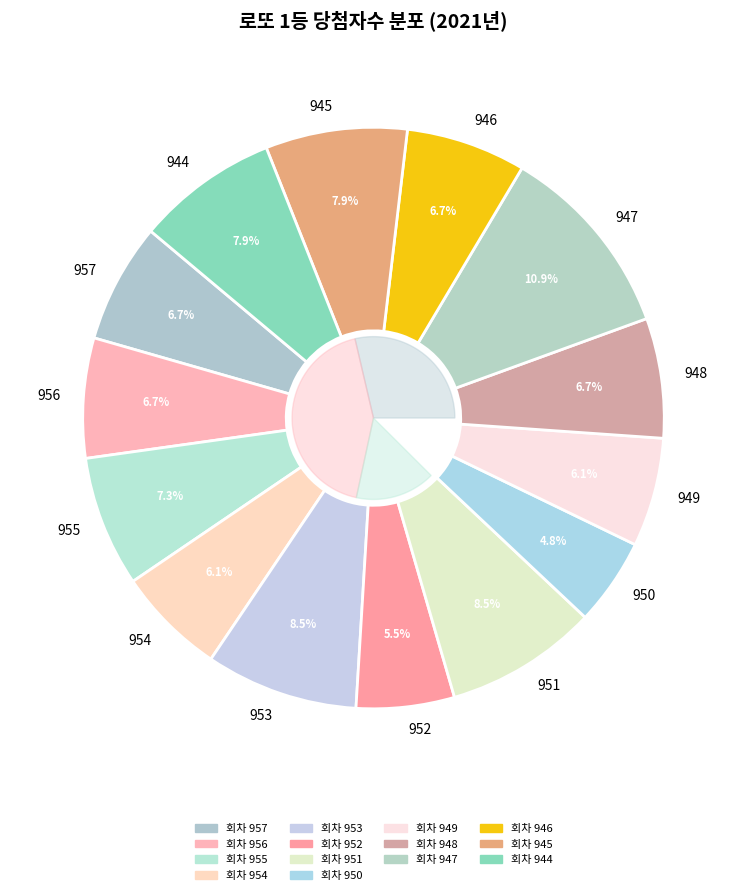

To the nearest percent, what percentage of the pie is 952?

5%